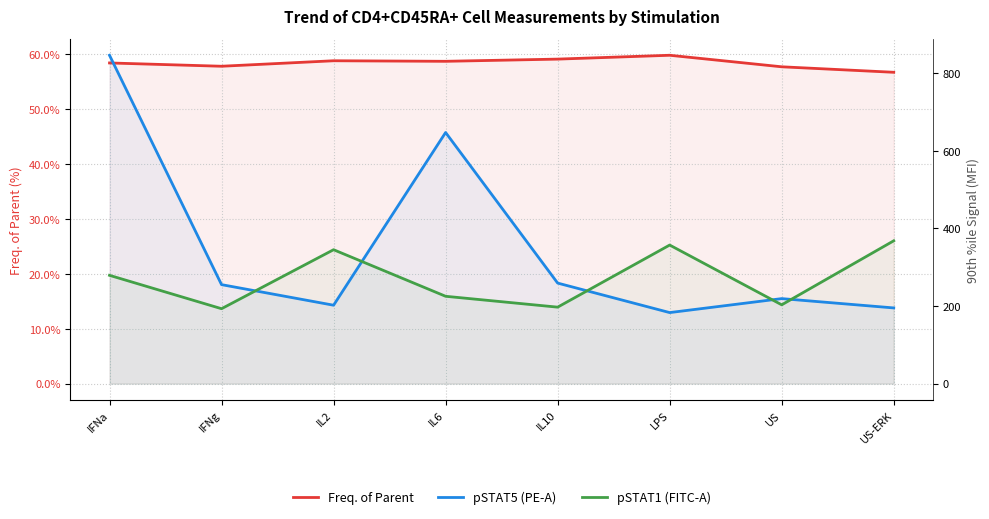

The value of pSTAT1 (FITC-A) at IFNg is 303.6. True or false?

False